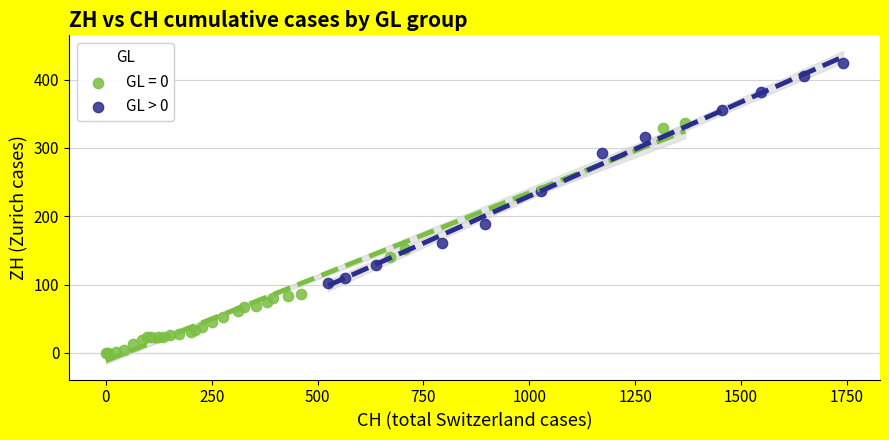

Which series reaches the maximum Y coordinate?

GL > 0